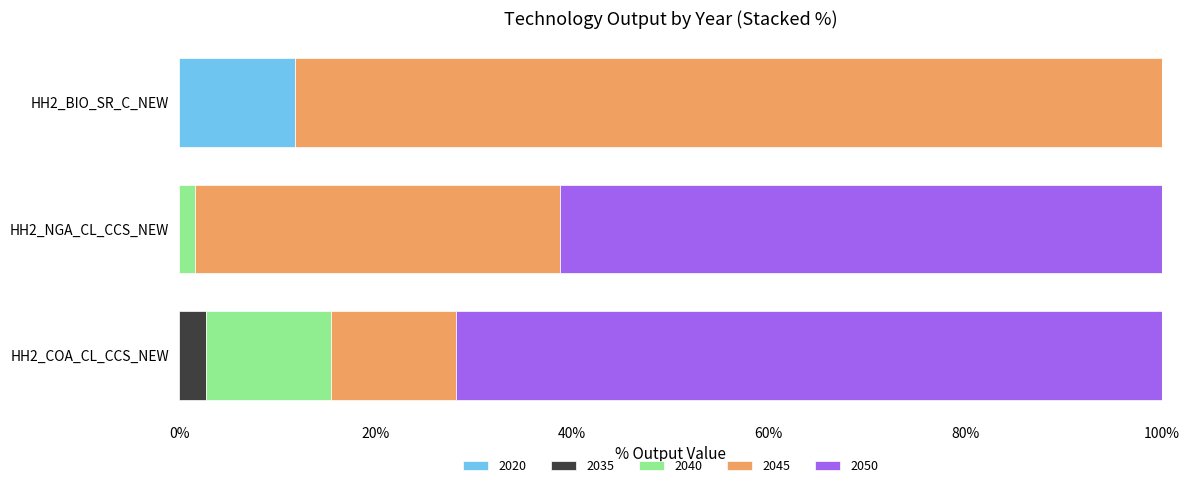

What is the sum of the 2020 values at HH2_BIO_SR_C_NEW and HH2_COA_CL_CCS_NEW?

11.8